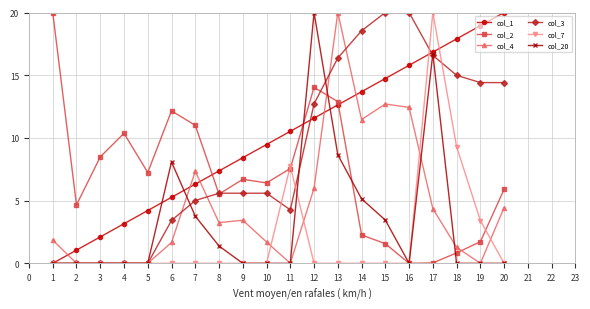

What is the value of the col_1 point at the 4th from the left?

3.2